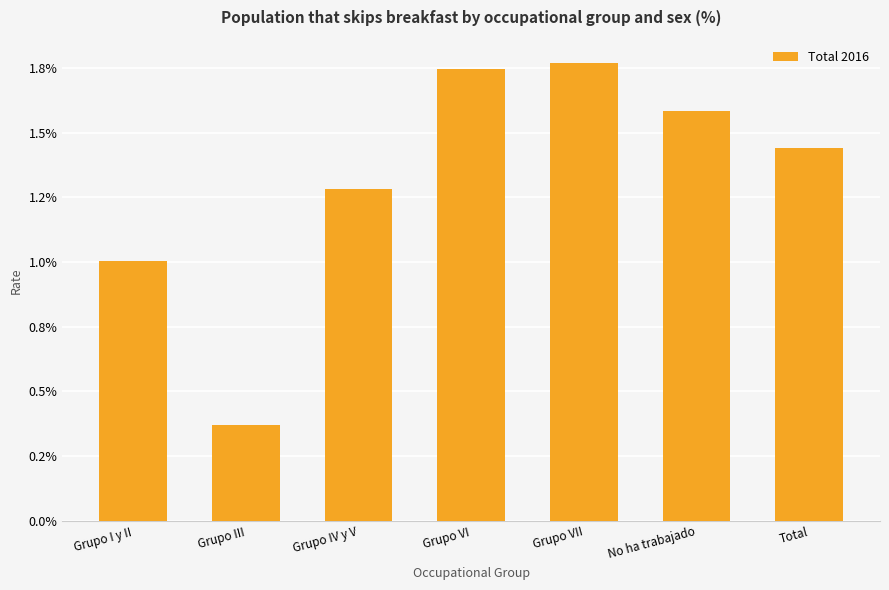

Are the bars horizontal?

No